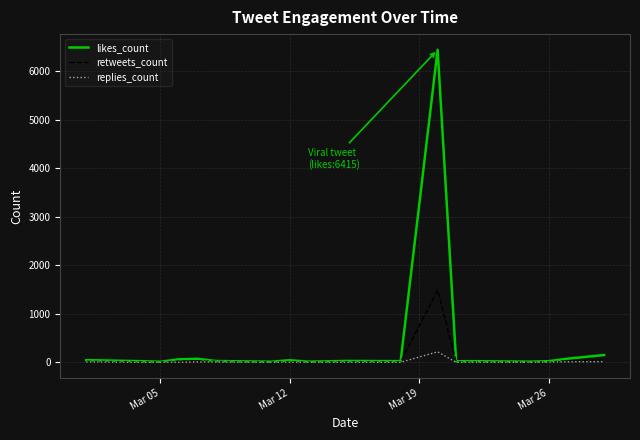

What is the maximum value shown in the chart?

6442